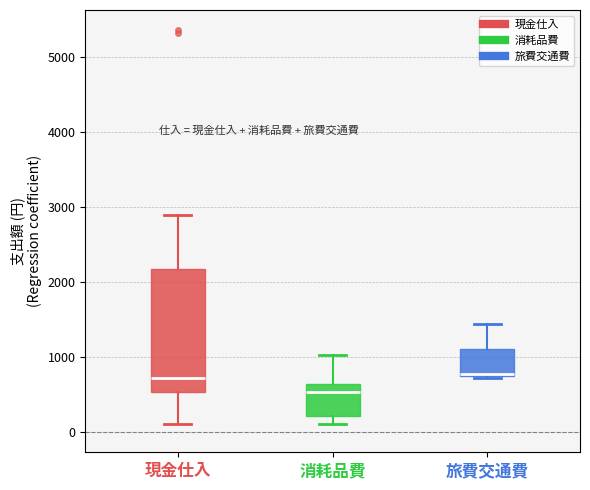

Reading left to right, read every box against the y-axis: the position of its median line, the range the box covers, and the ends of its whiskers. The values are not printed on the chart, so give them approximately, as read against the axis.

現金仕入: median 700, box 500 to 2200, whiskers 100 to 2900
消耗品費: median 500, box 200 to 600, whiskers 100 to 1000
旅費交通費: median 800, box 700 to 1100, whiskers 700 to 1400